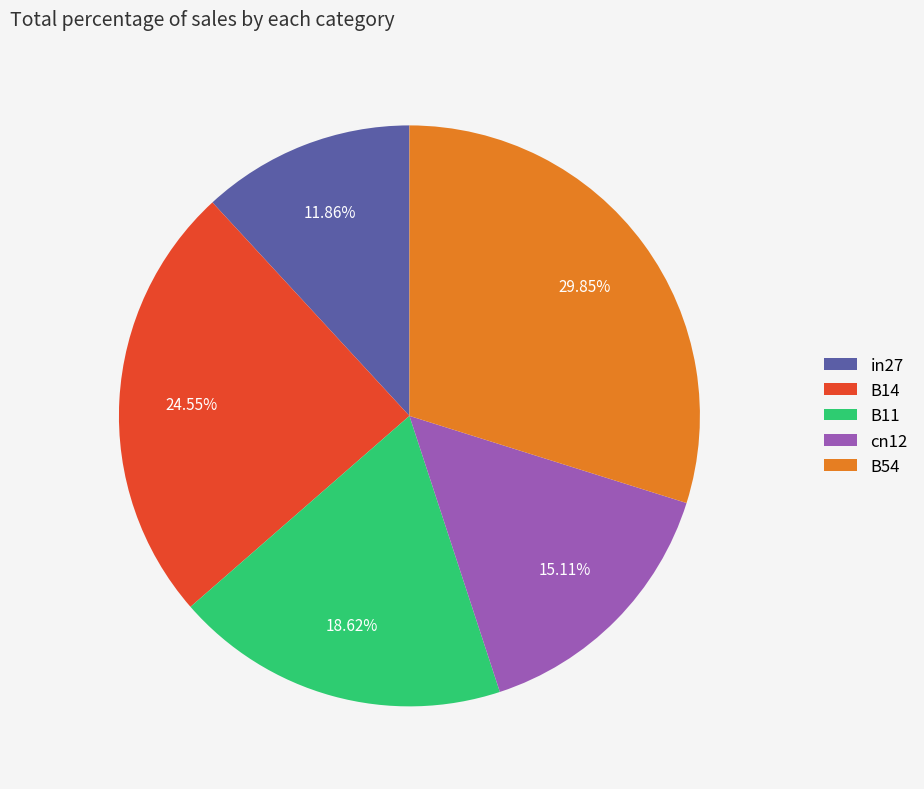

What is the largest slice in the pie chart?

B54